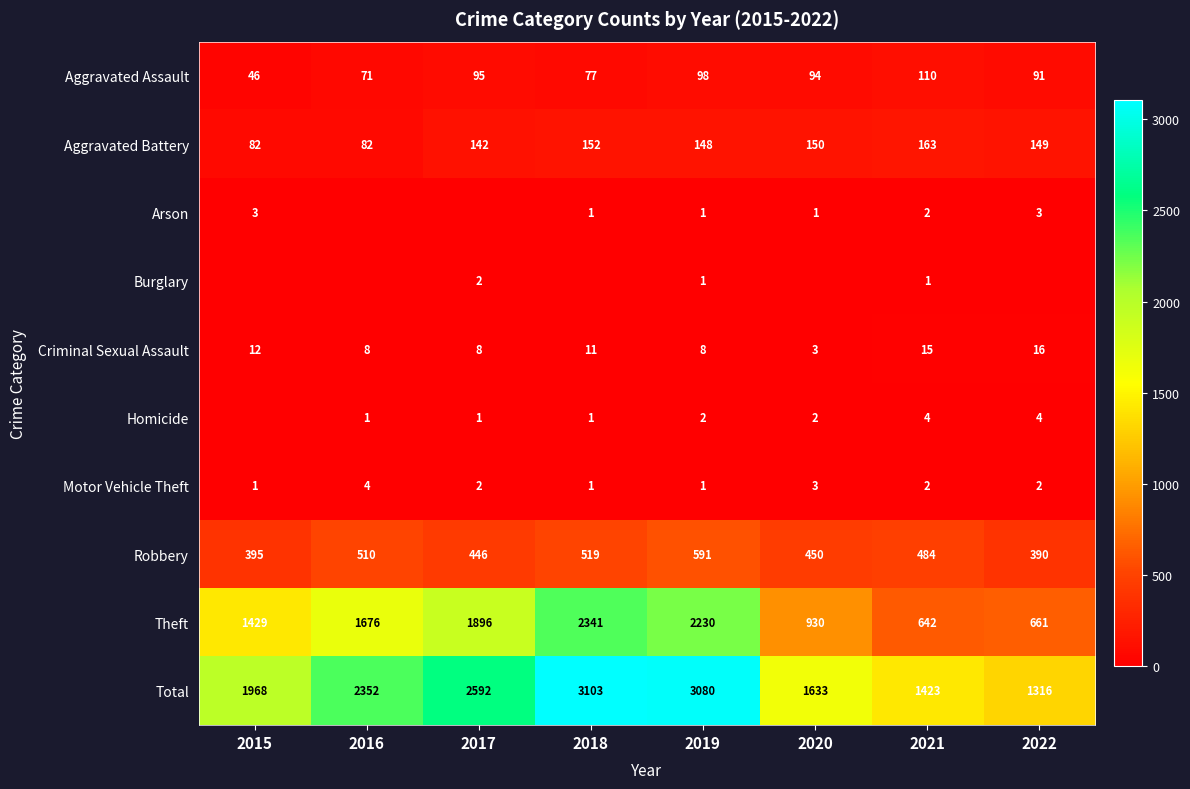

At which label does Total reach its minimum?

2022